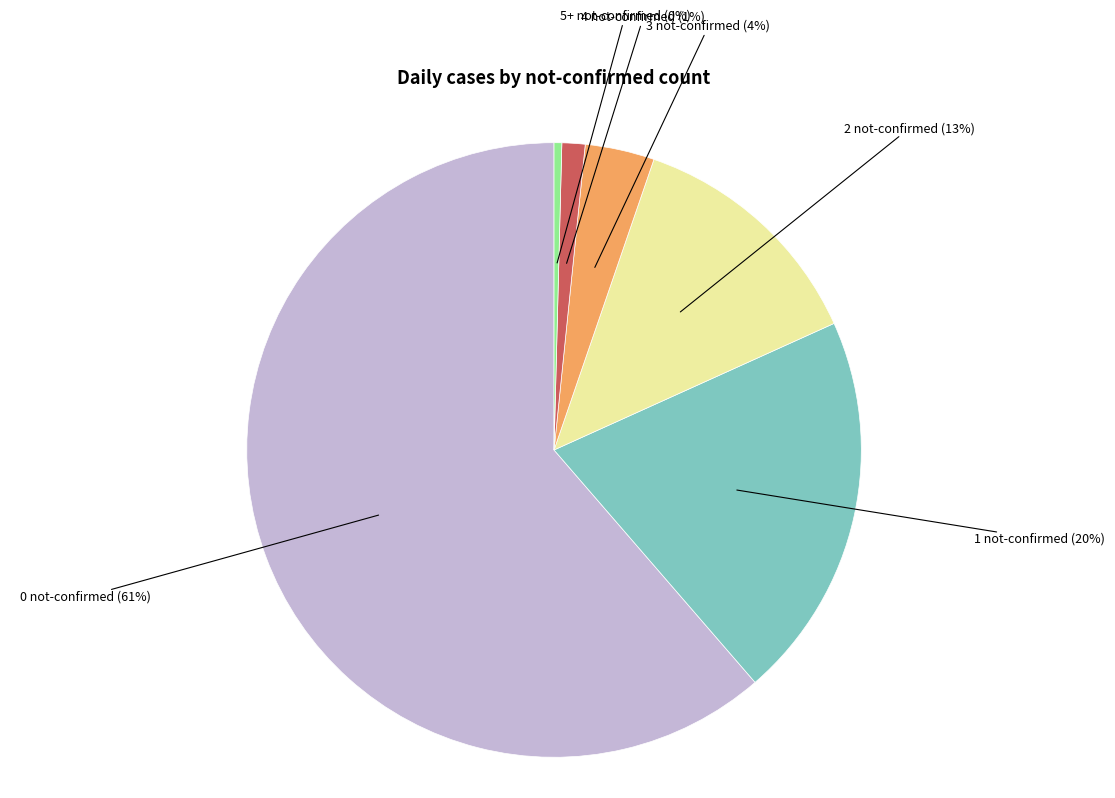

How many slices are in this pie chart?

6